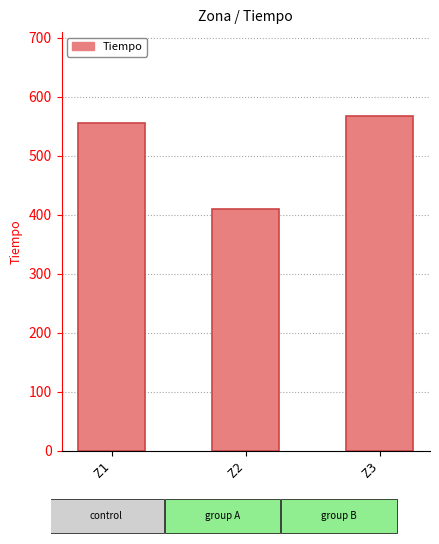

Reading right to left, extract all data points from this chart.

Z3=567.7	Z2=409.7	Z1=554.9